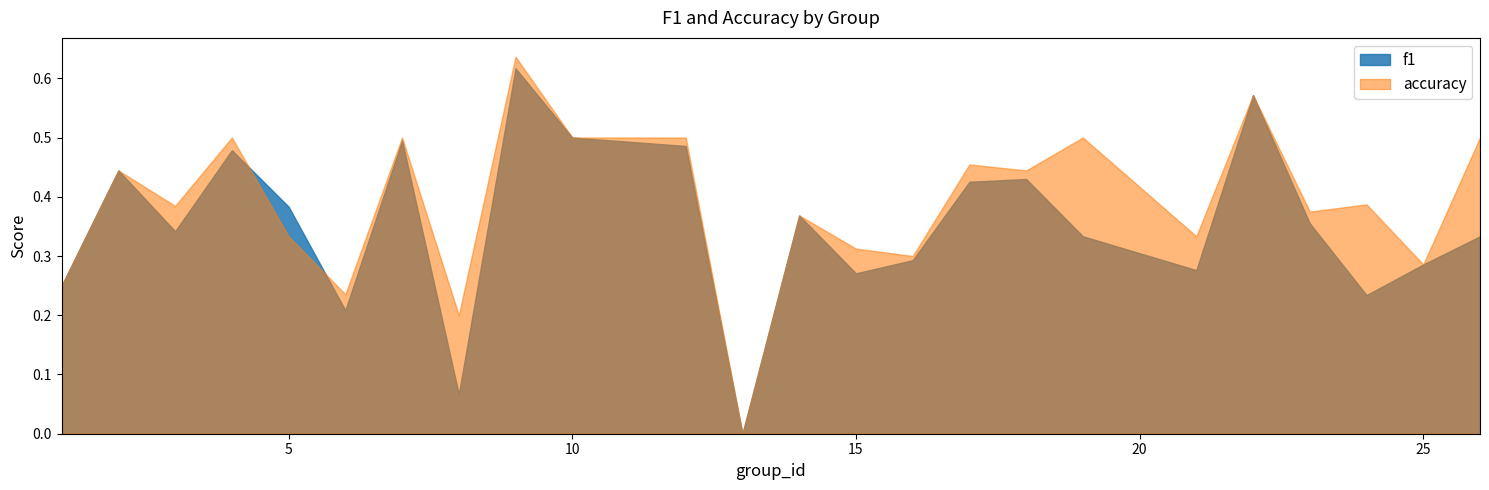

Which category has the highest value in the accuracy series?

9